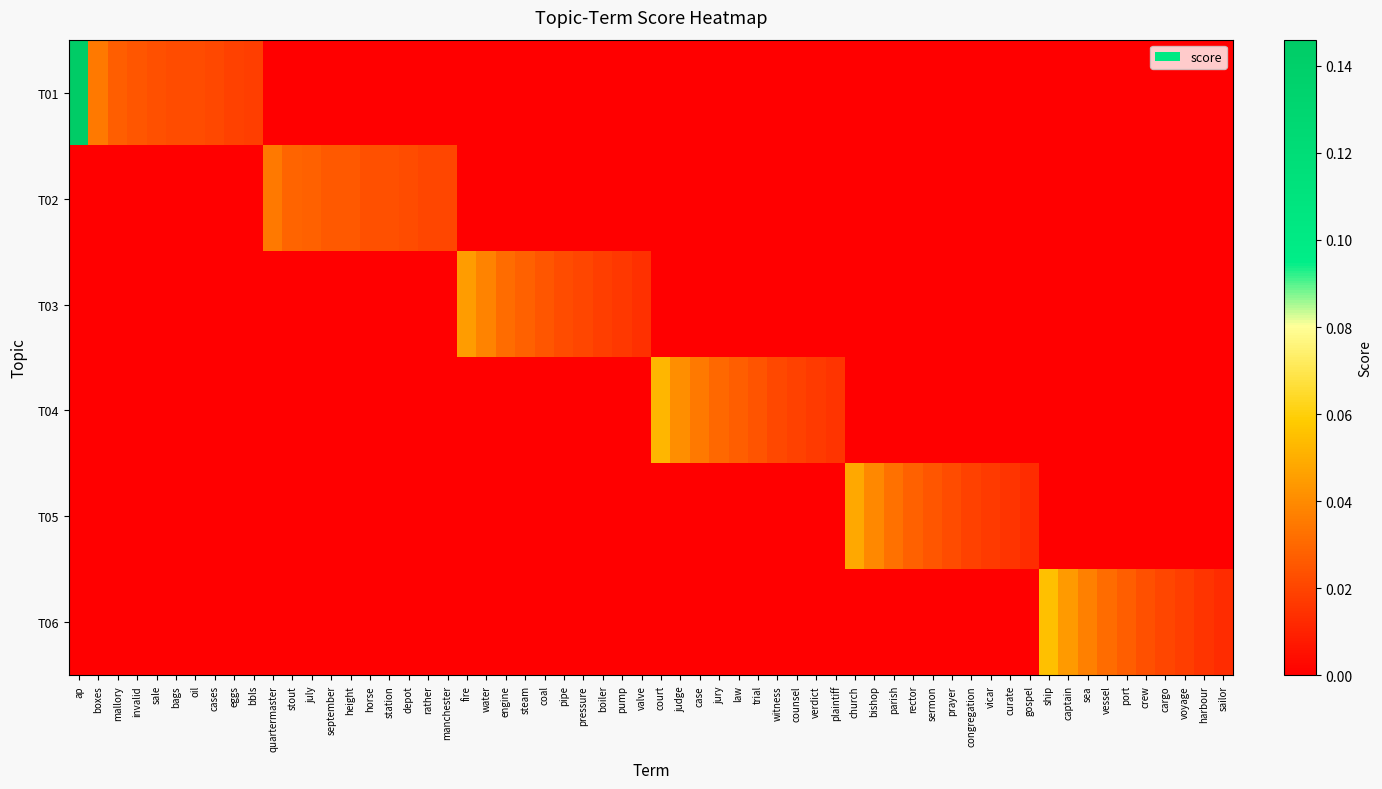

True or false: T01 has a value of 0.0 at sale.

False